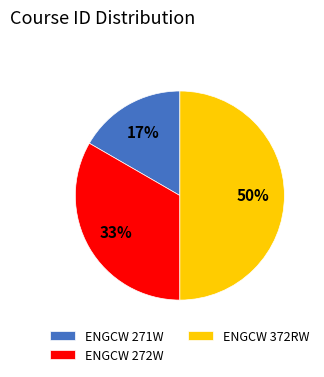

How many slices are in this pie chart?

3